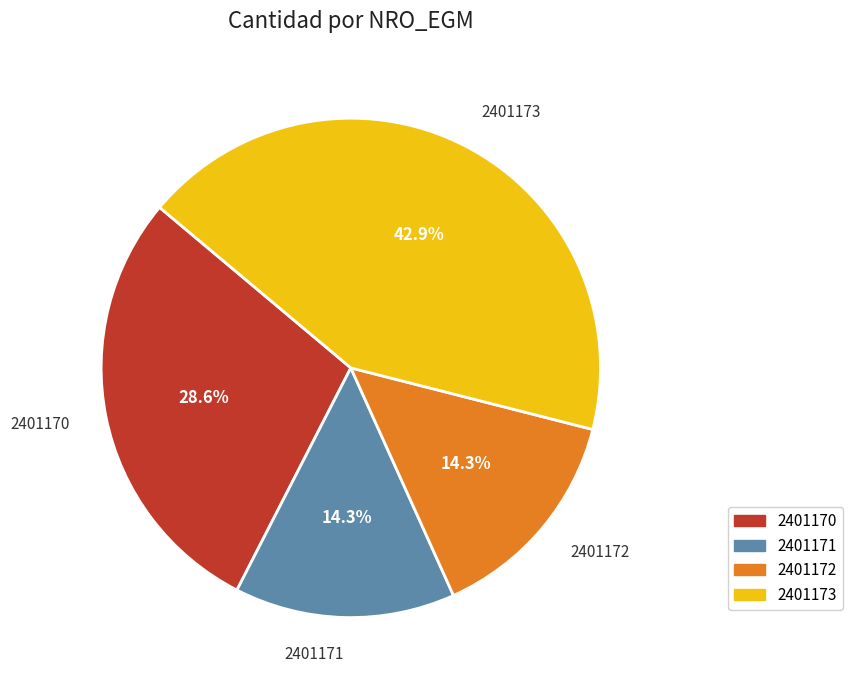

Does 2401173 represent more than half of the total?

No